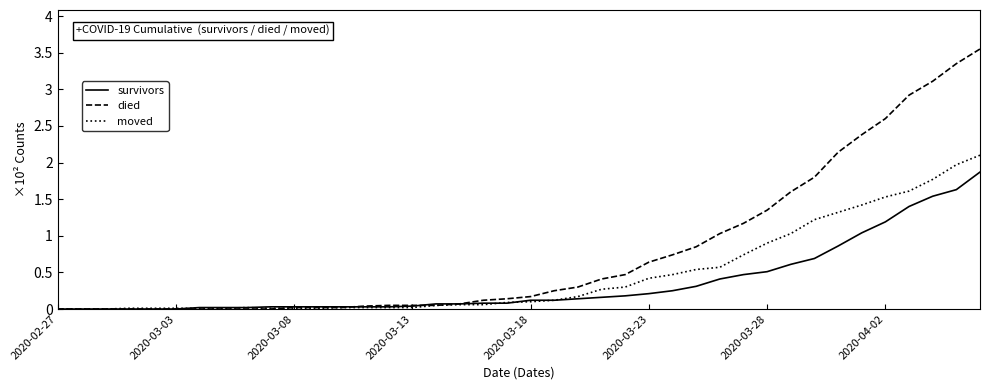

Does the chart have visible grid lines?

No